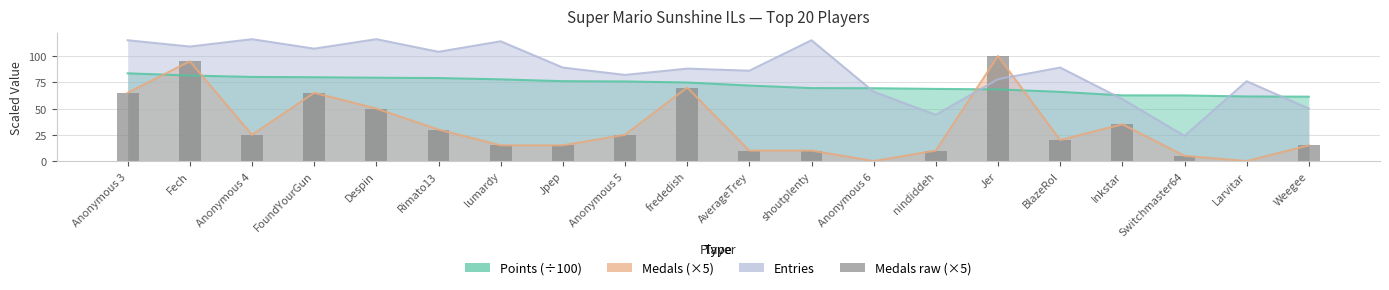

Rank the series at Anonymous 3 from lowest to highest value.

Medals (×5), Medals raw (×5), Points (÷100), Entries